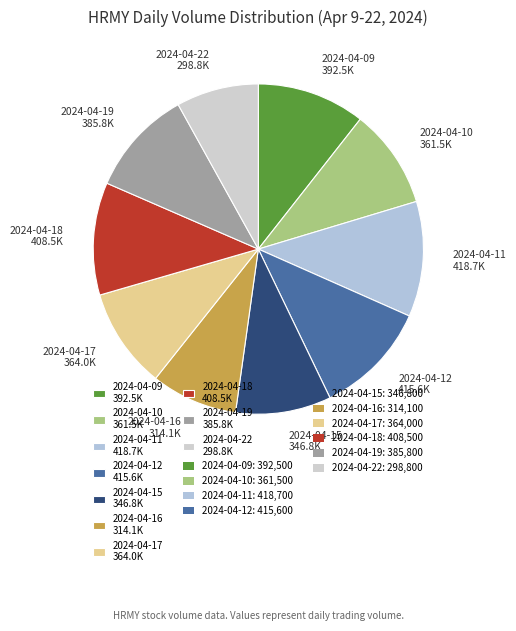

True or false: 2024-04-19 accounts for 1% of the total.

False